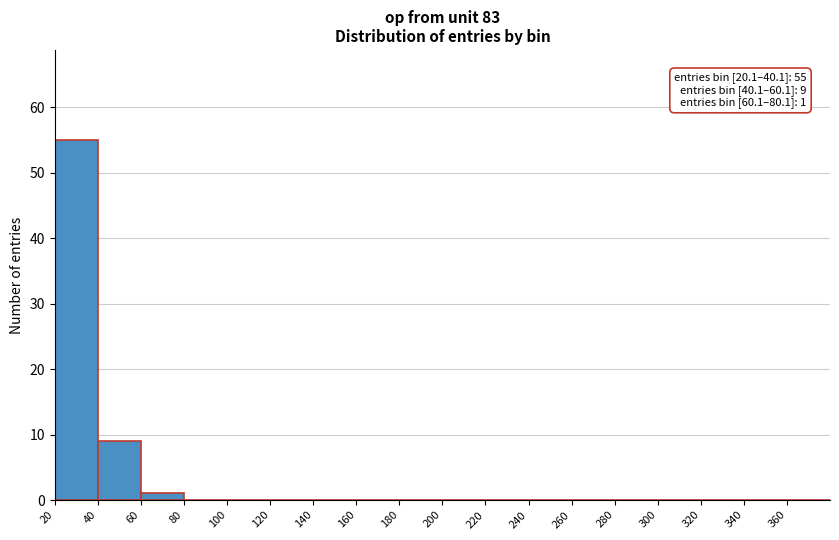

Which range on the x-axis has the tallest bar?

20 to 40